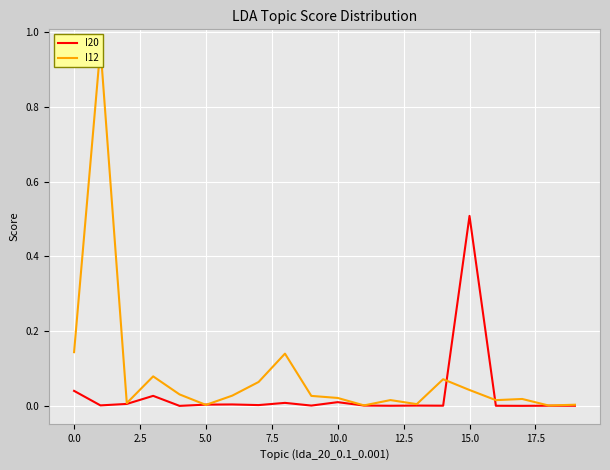

How many intersections are there between I12 and I20?

4